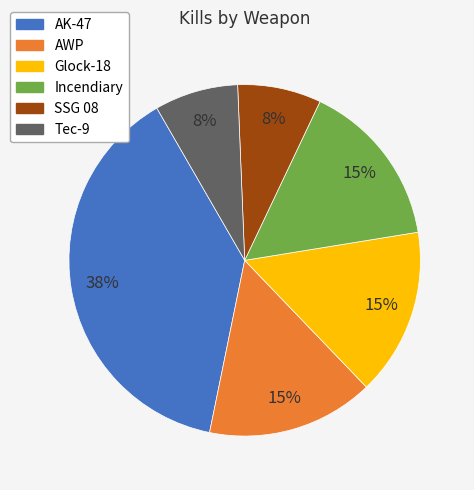

Which slice is the largest?

AK-47